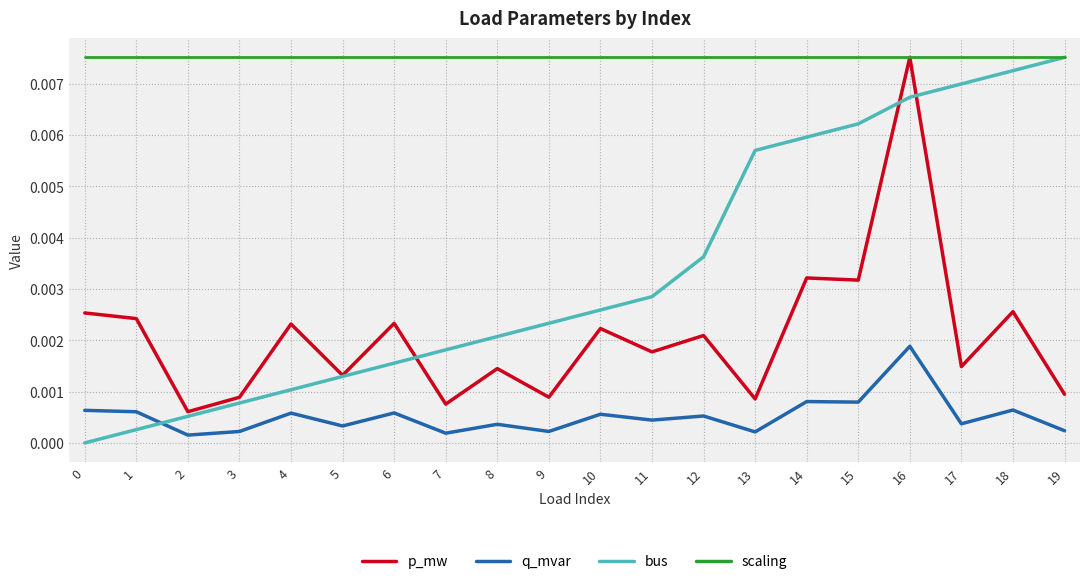

Count the number of categories in the chart.

20